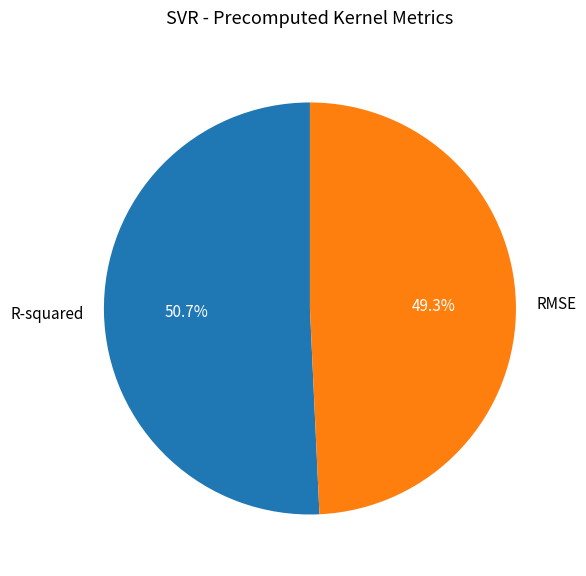

What percentage is the RMSE slice, to the nearest percent?

49%